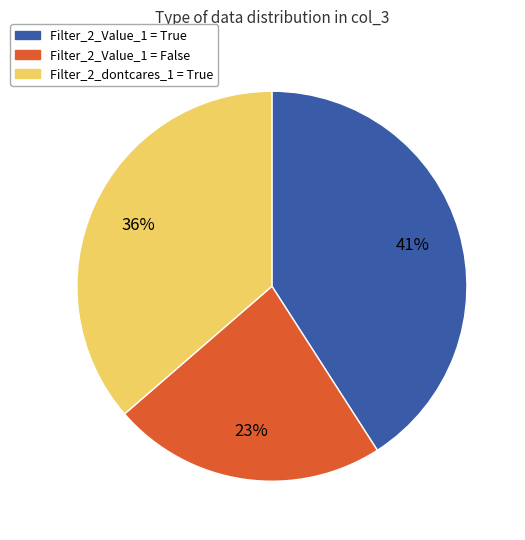

How many slices are in this pie chart?

3